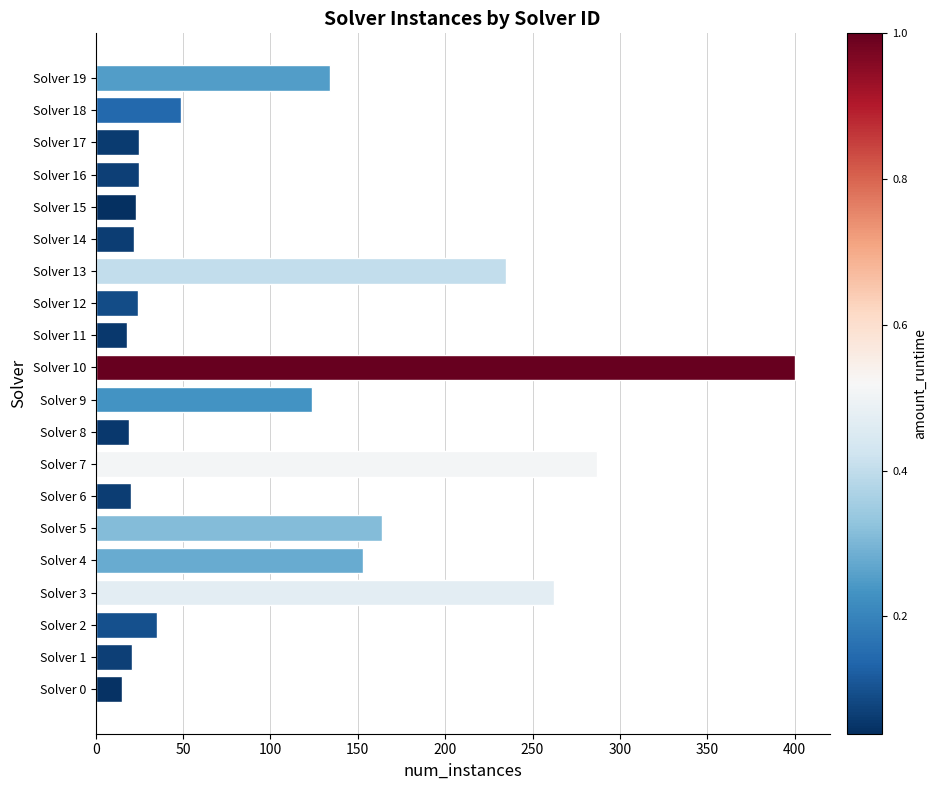

Approximately how many times larger is the value at Solver 0 compared to Solver 8?

0.8